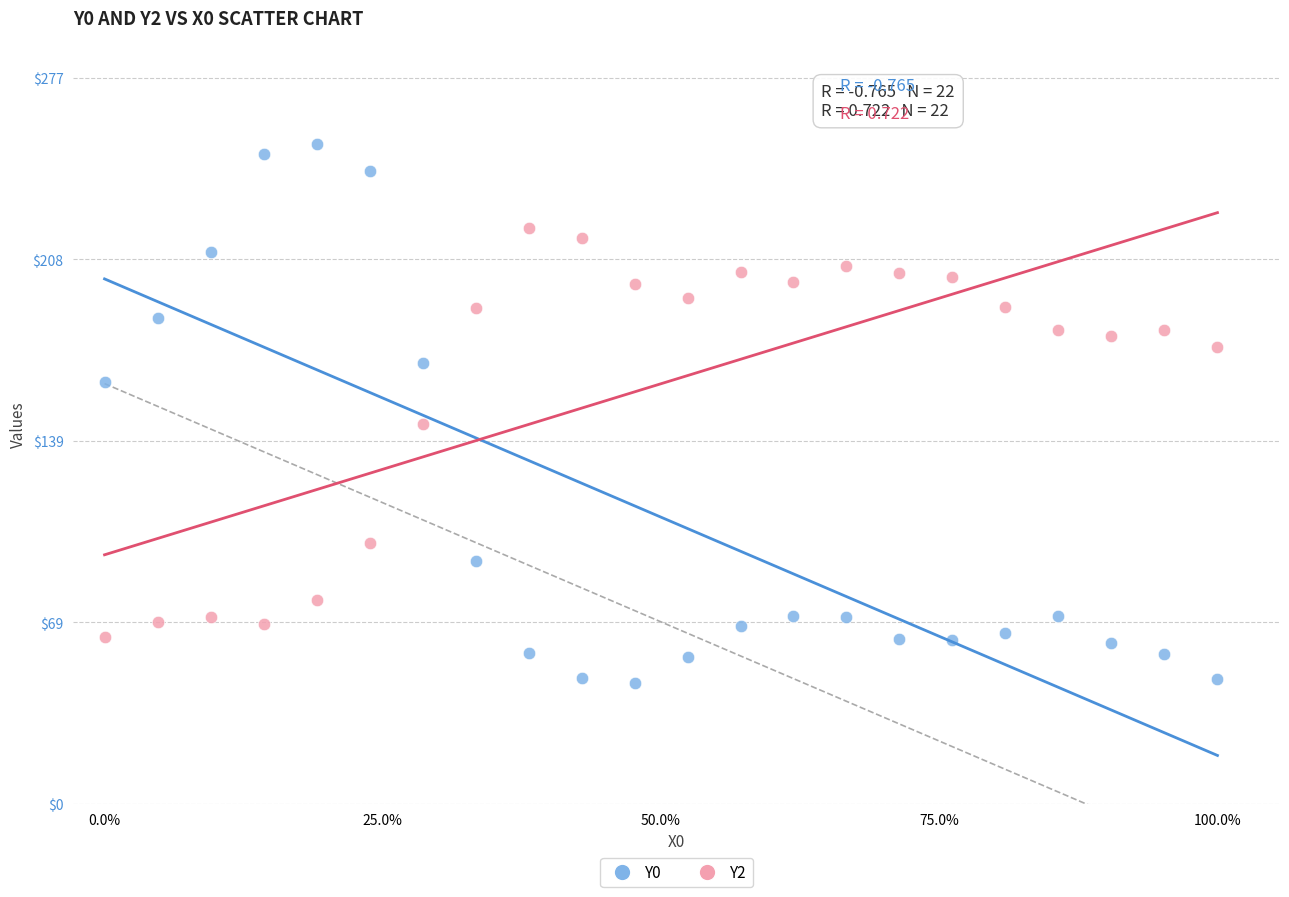

Across all series, what Y value is closest to 149?

144.9